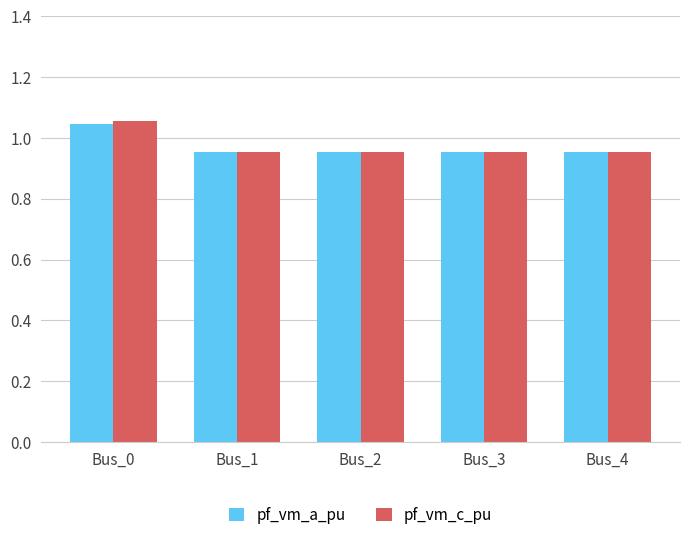

How many groups of bars are there?

5